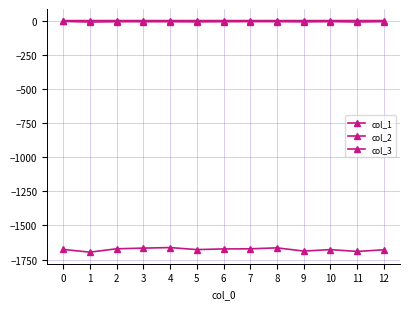

Which has a higher value, 9 or 3?

3